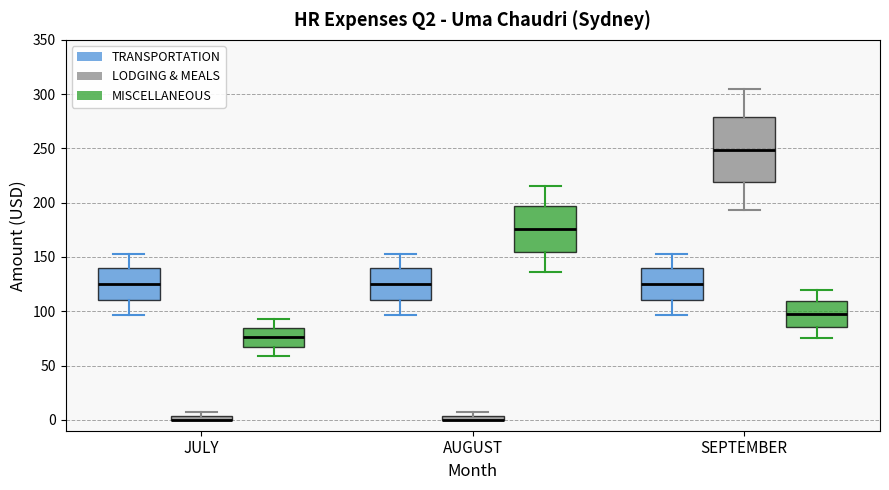

Comparing the boxes themselves (not the whiskers), which one is the tallest?

SEPTEMBER (LODGING & MEALS)